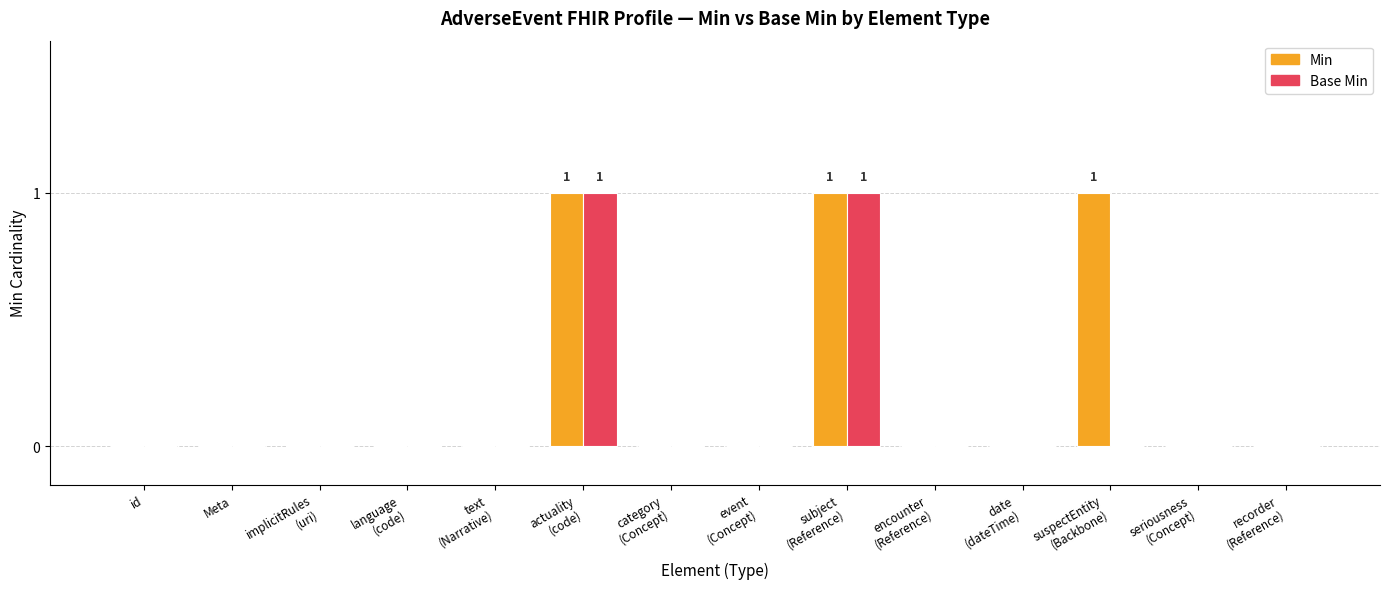

Which series has the largest total across all categories?

Min